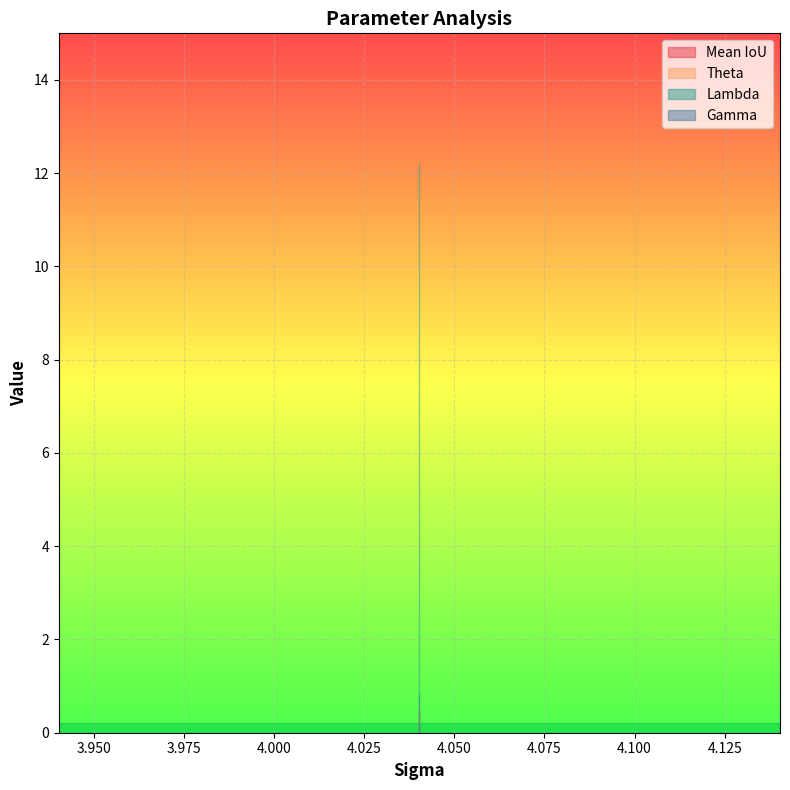

What is the sum of the Theta values at 1 and 2?

0.7